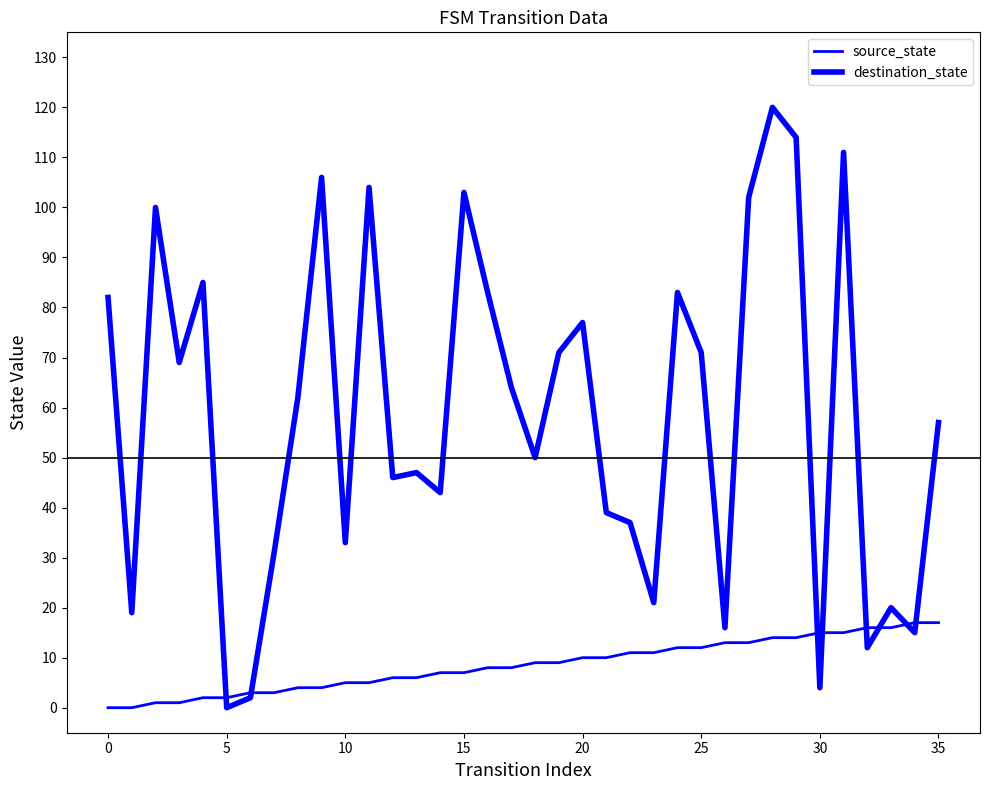

Count the number of data series in this chart.

2